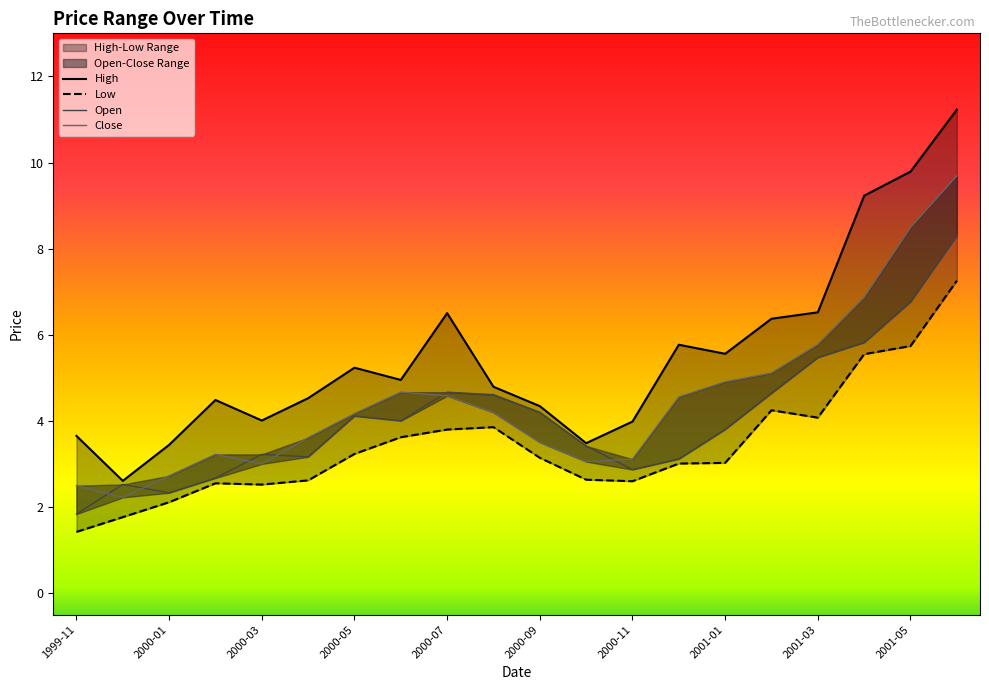

How many lines are shown in the chart?

4